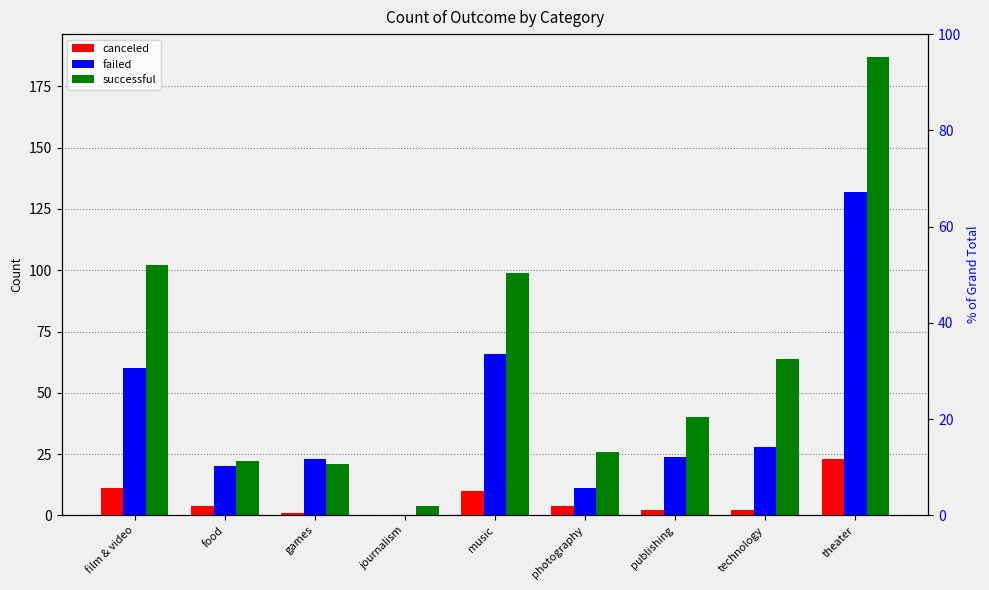

How many data points in successful are less than 40?

4